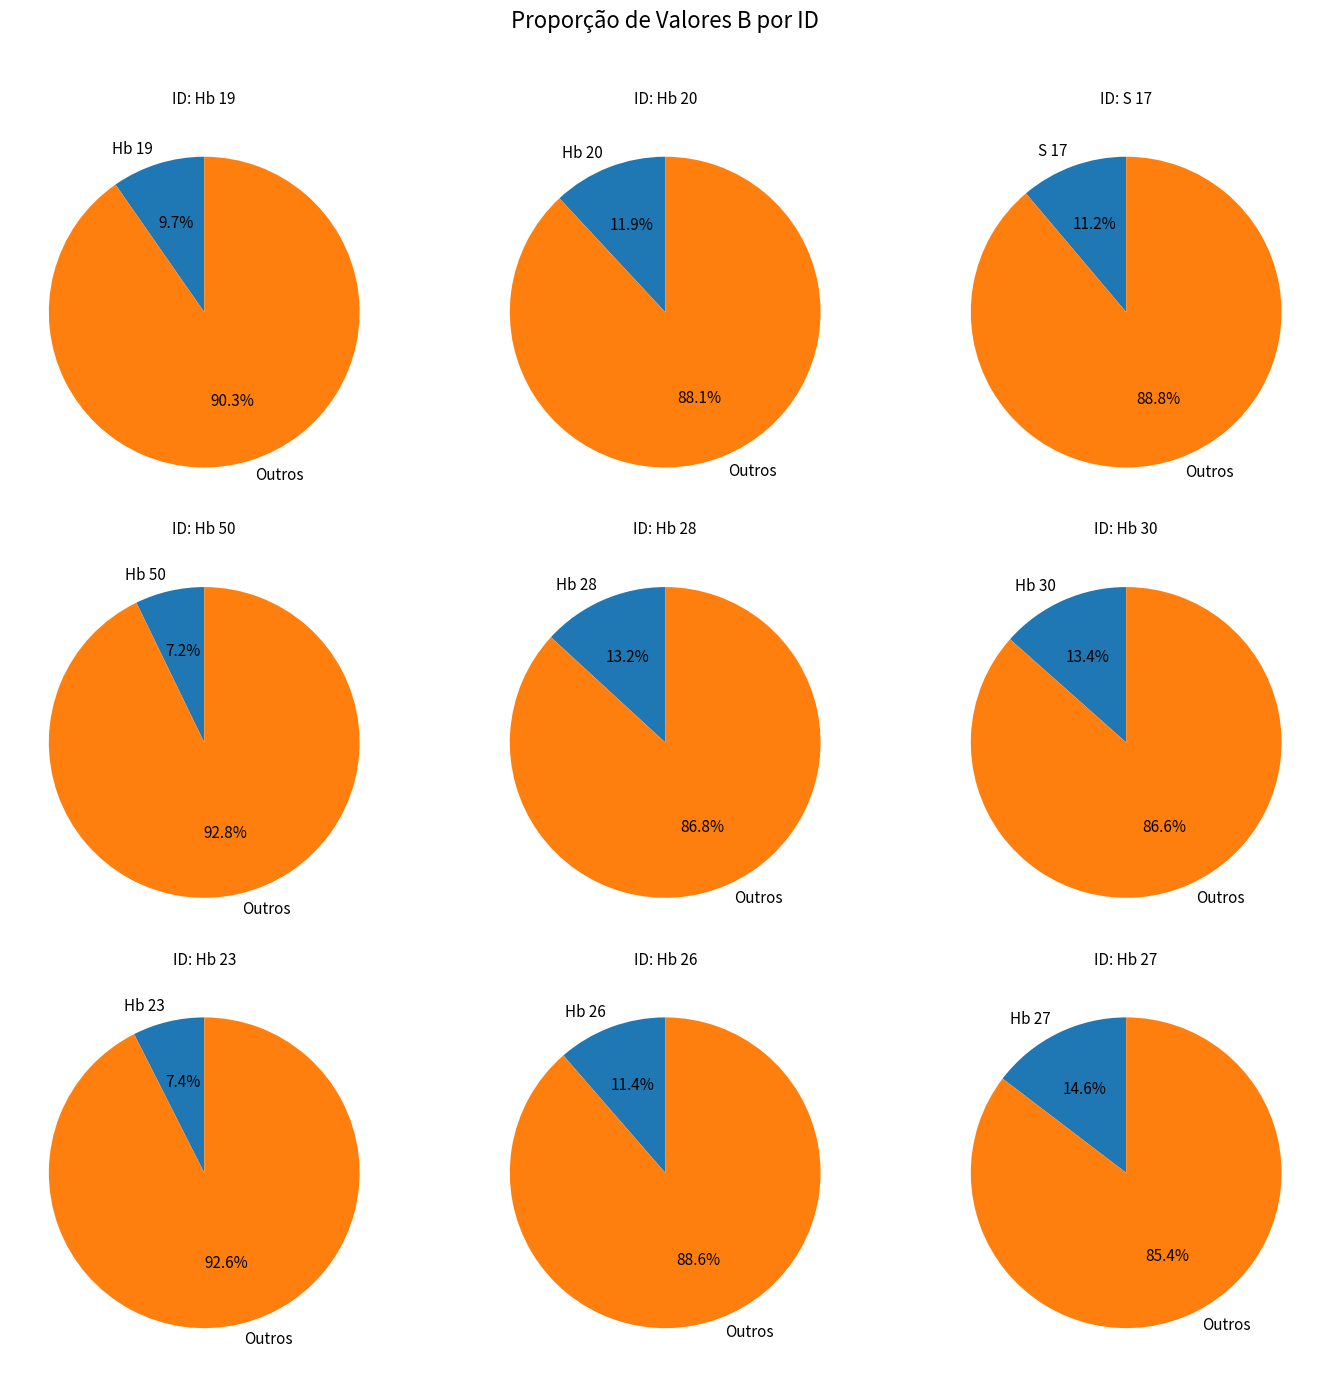

Rank the categories by value from lowest to highest.

Hb 50, Hb 23, Hb 19, S 17, Hb 26, Hb 20, Hb 28, Hb 30, Hb 27